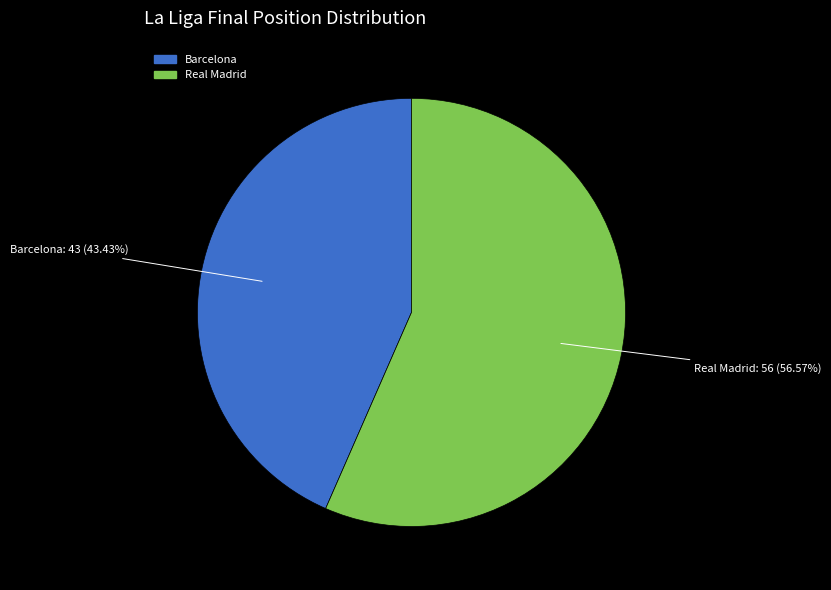

Is there any slice that represents more than half of the pie?

Yes